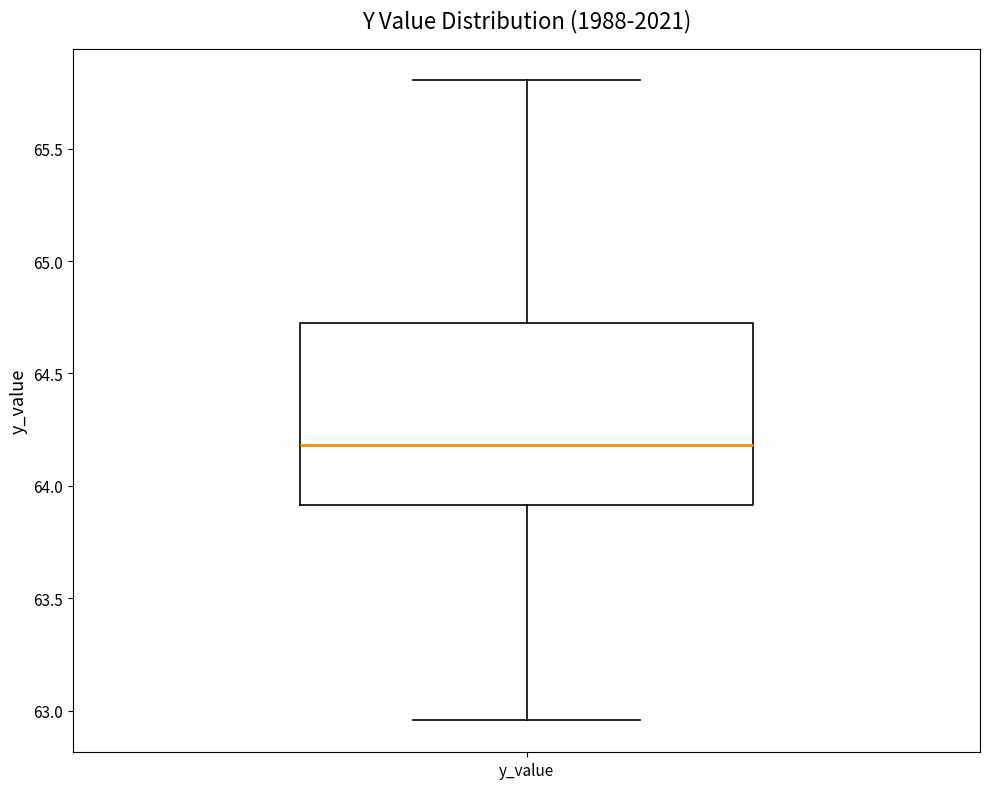

Read this box plot against the y-axis: the position of the median line, the range covered by the box, and the ends of both whiskers. The values are not printed on the chart, so give them approximately, as read against the axis.

median 64.20, box 63.90 to 64.75, whiskers 62.95 to 65.80